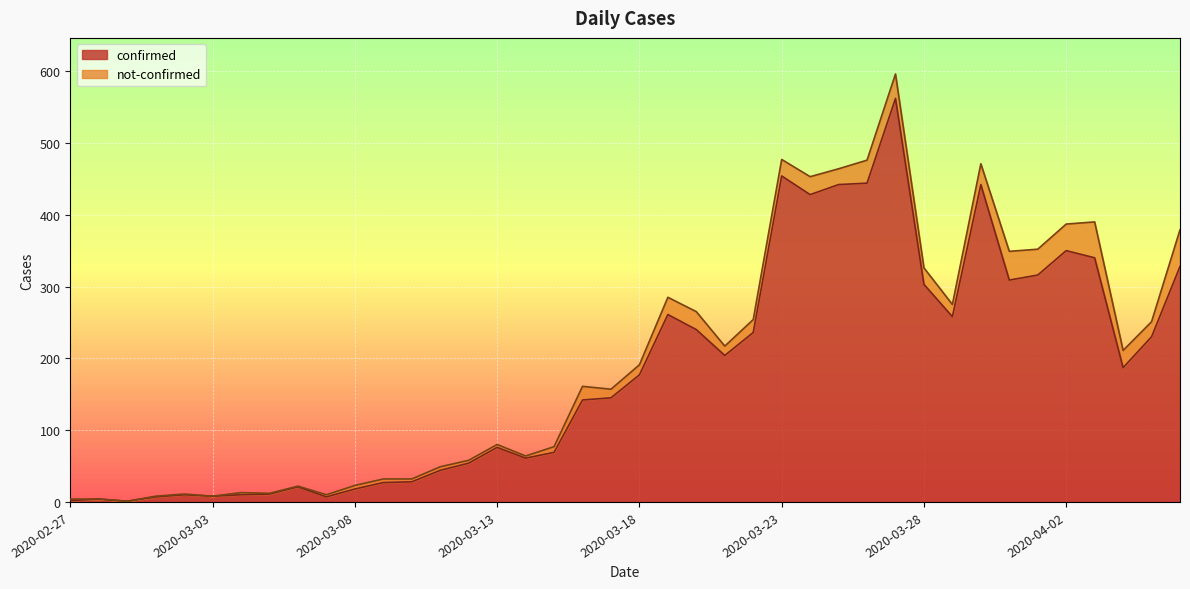

At which label is the value closest to 281?

2020-03-19